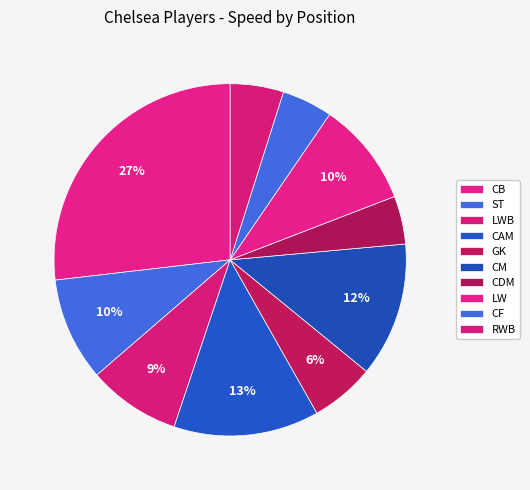

To the nearest percent, what is the average slice percentage?

10%